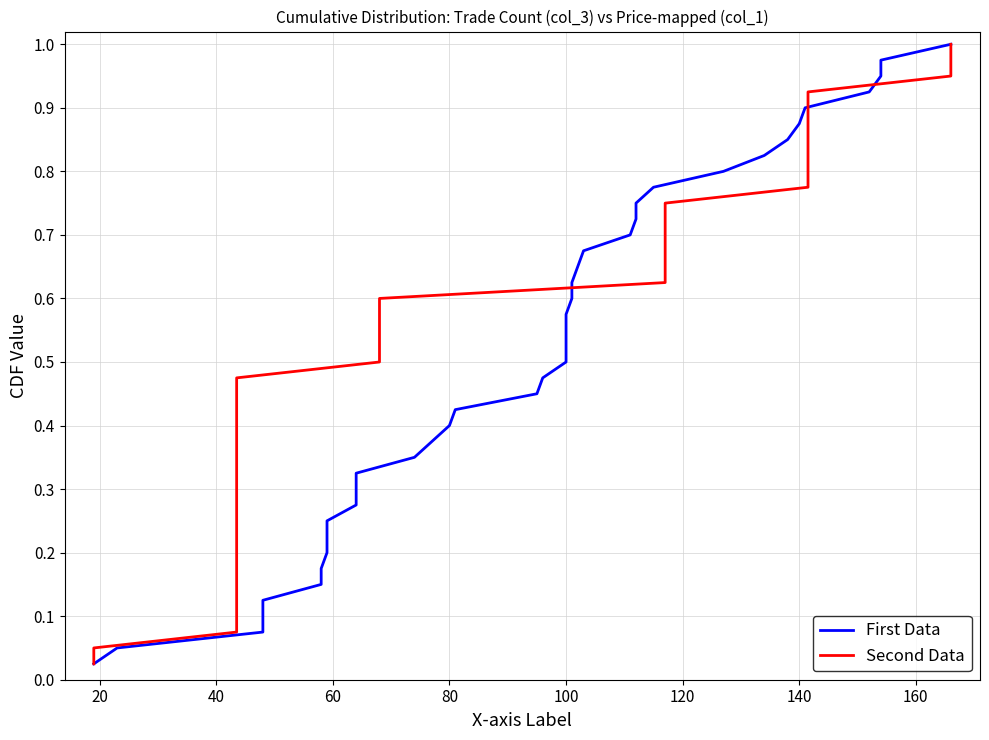

Is this an area chart (filled region under the line)?

No